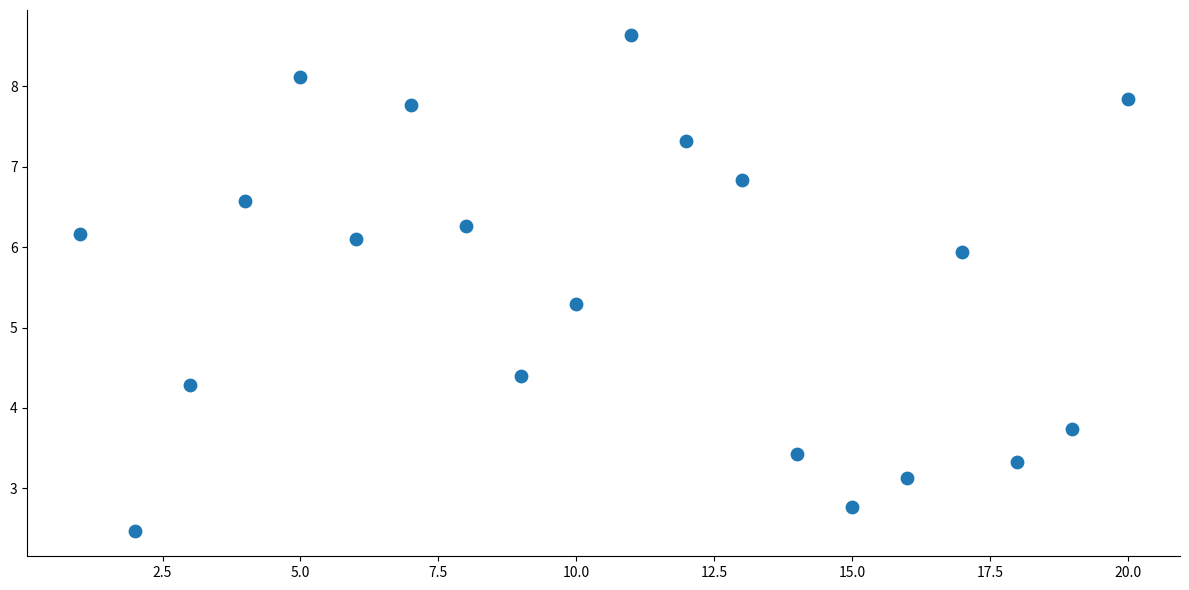

What is the range of X values (max minus min)?

19.0